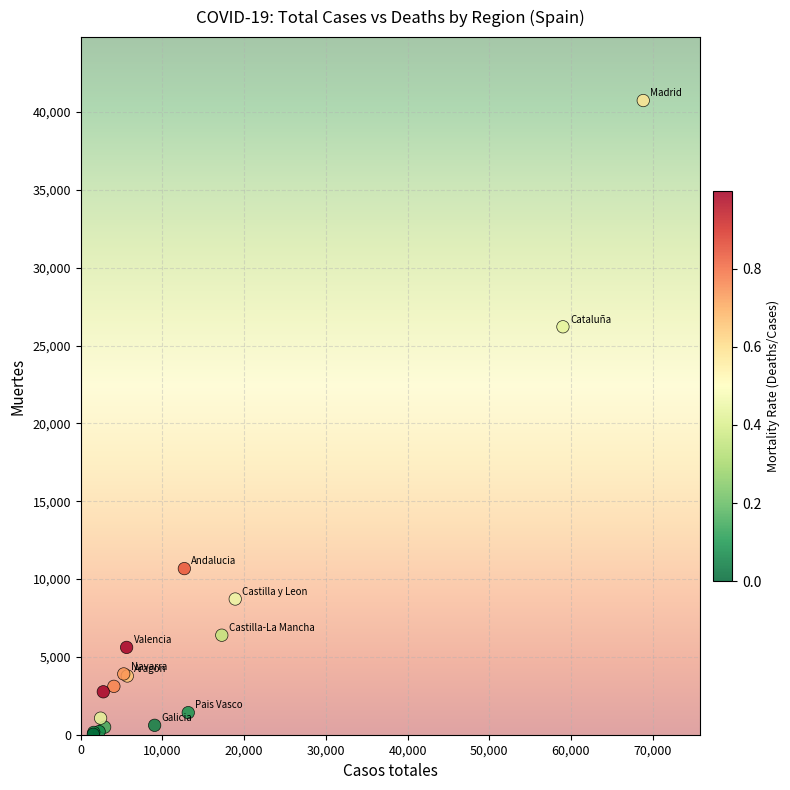

What Y value in the scatter plot is closest to 20383?

26203